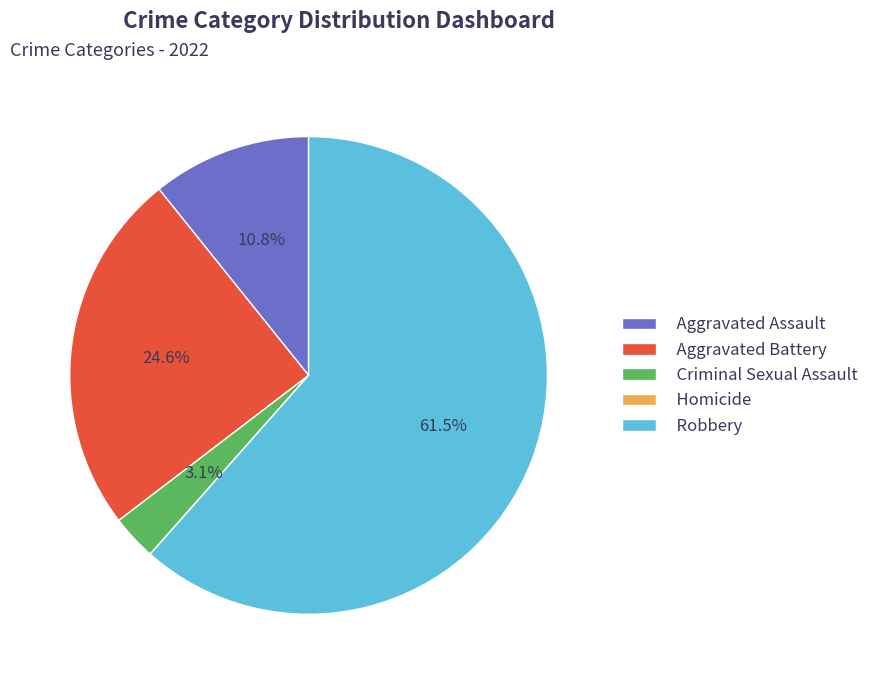

Which slice represents more than half of the pie?

Robbery